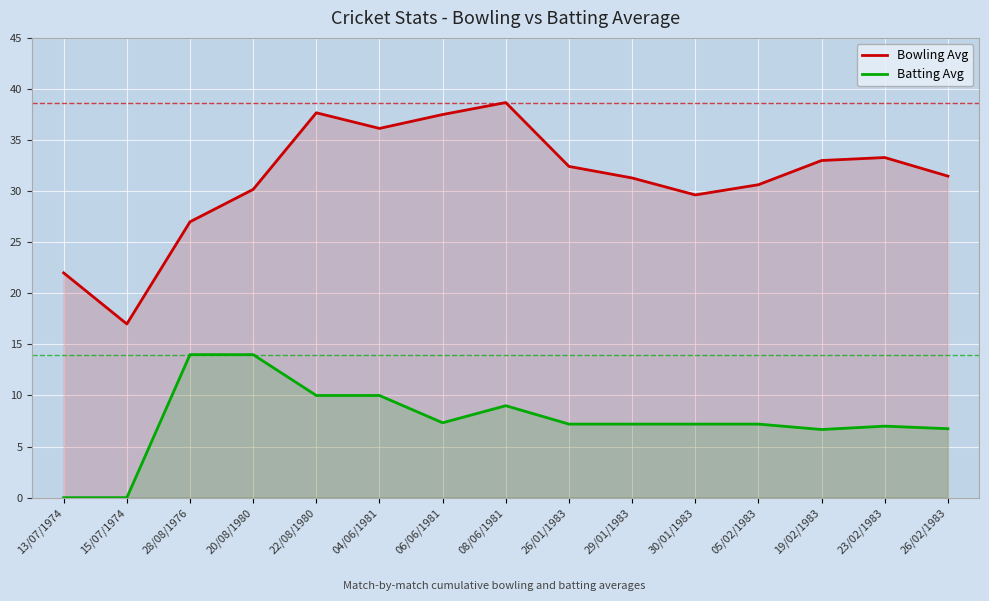

What is the difference between the Batting Avg values at 05/02/1983 and 23/02/1983?

0.2